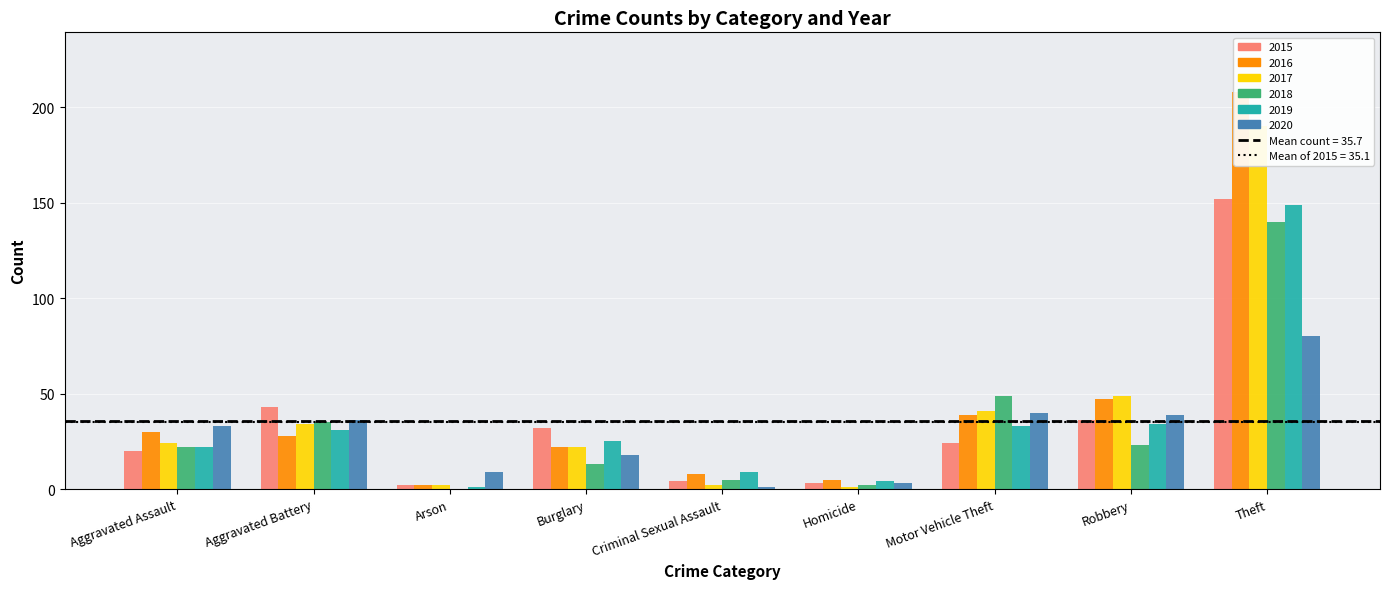

Which category has the highest value across all series?

Theft